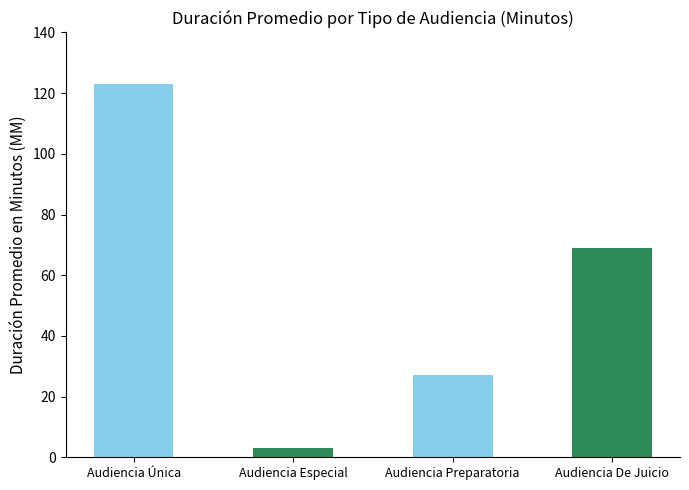

Is it true that the value at Audiencia Preparatoria is 11?

False